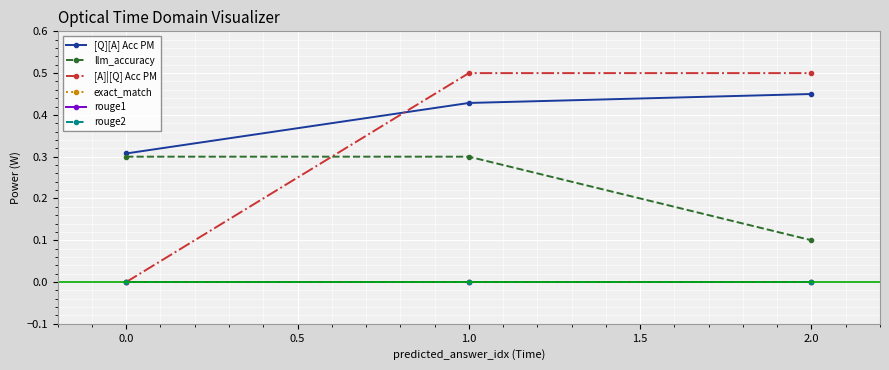

Does the chart display data point markers on the line(s)?

Yes